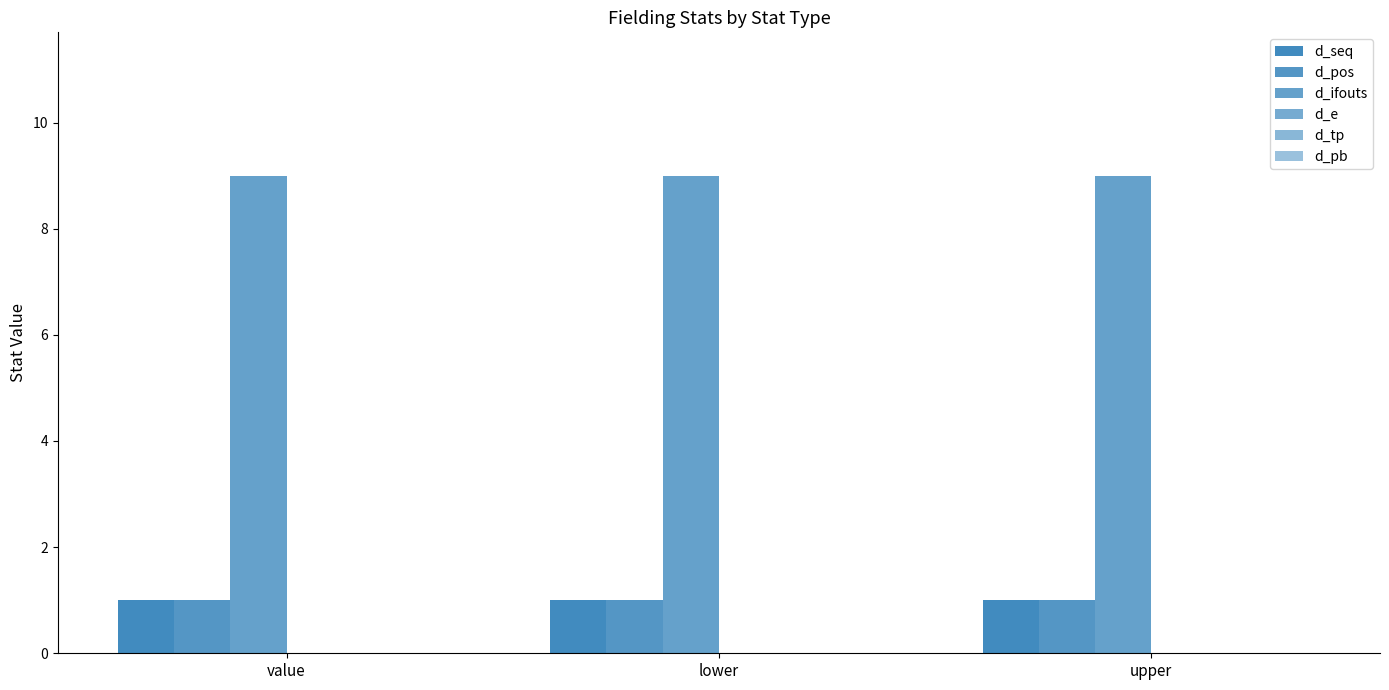

How many groups of bars are there?

3